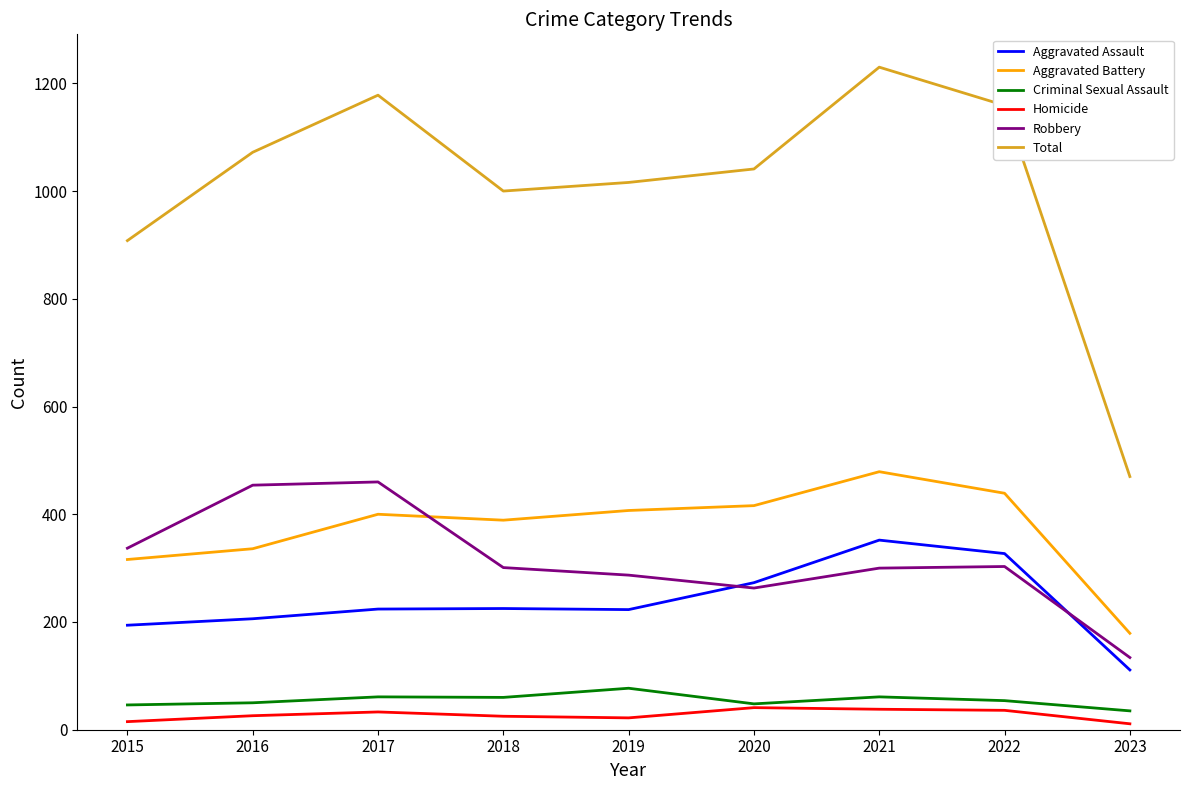

The value of Aggravated Assault at 2018 is 225. True or false?

True